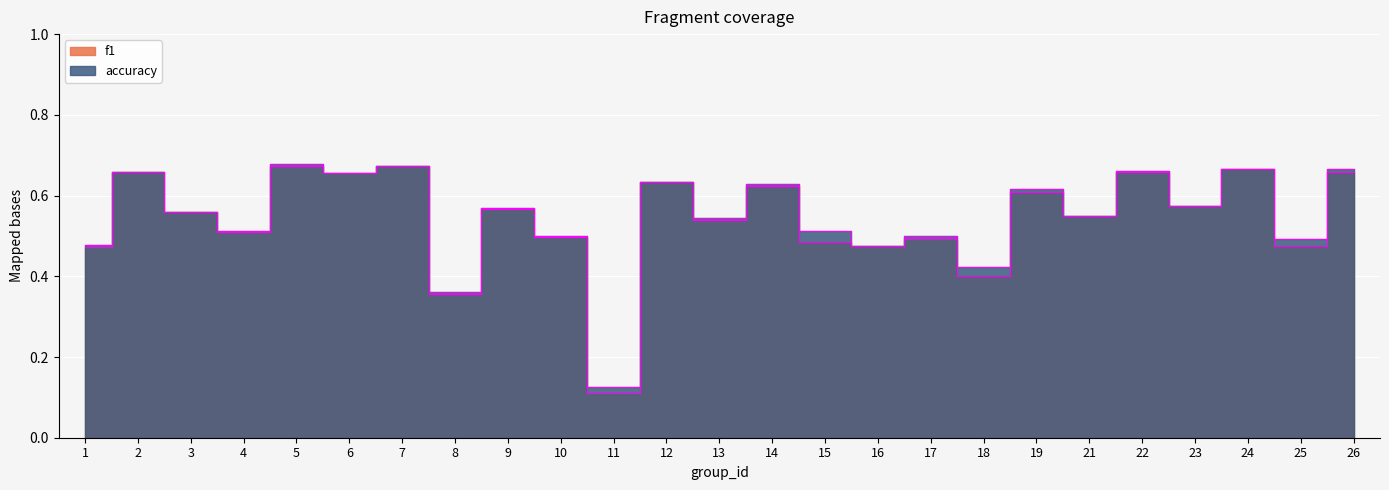

What is the approximate value of accuracy at 15?

0.5